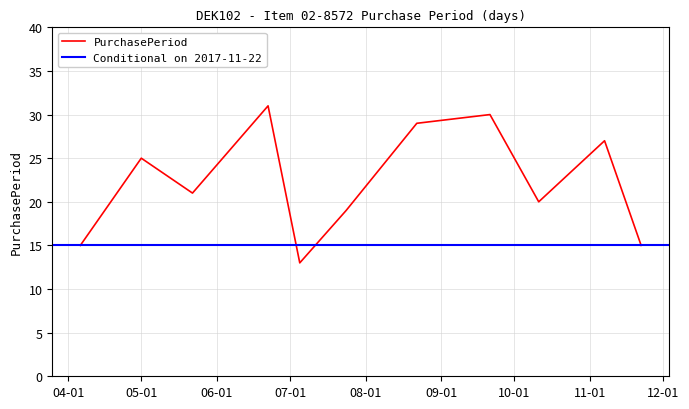

What is the highest value of the PurchasePeriod series?

31